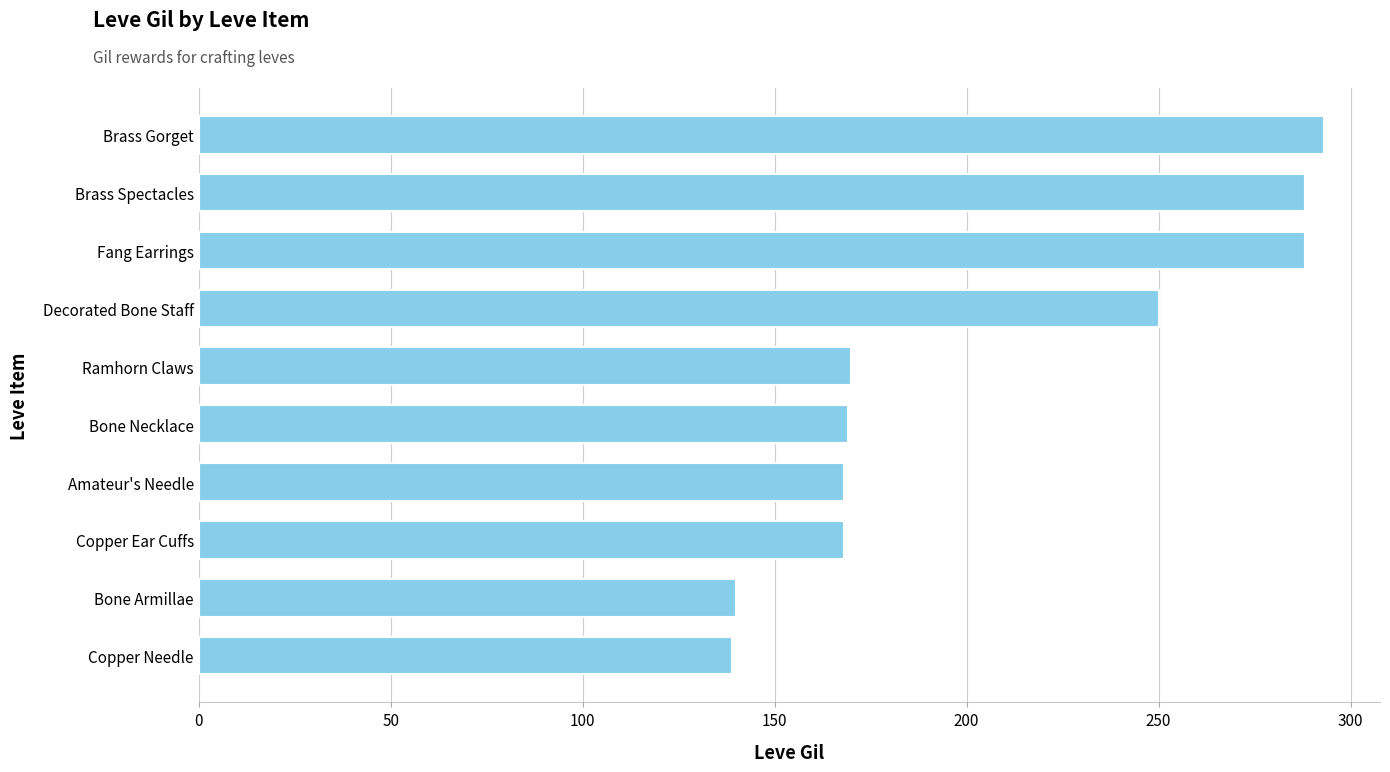

At which label is the value closest to 216?

Decorated Bone Staff